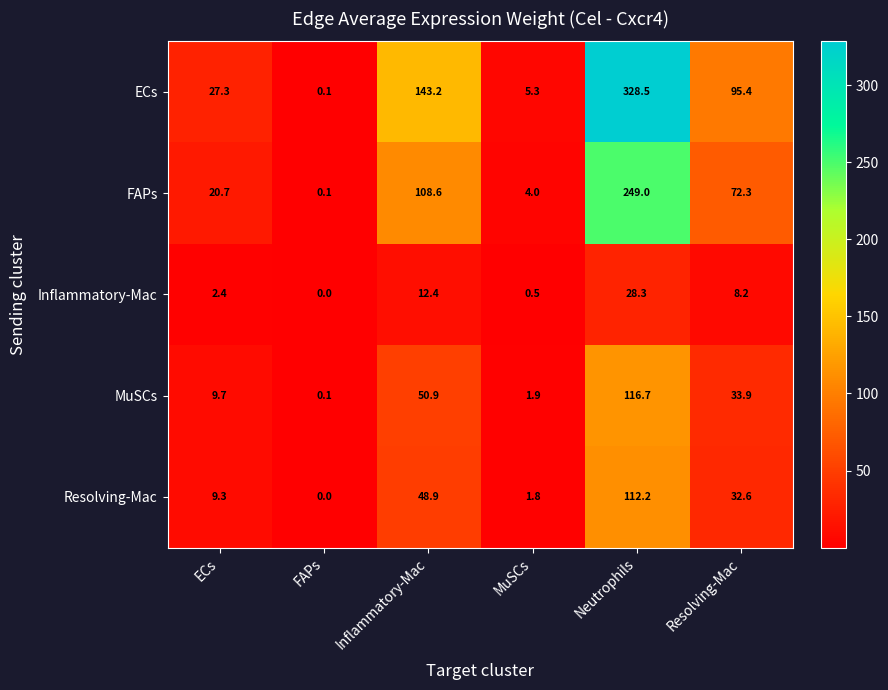

How many data points in MuSCs are less than 33?

3